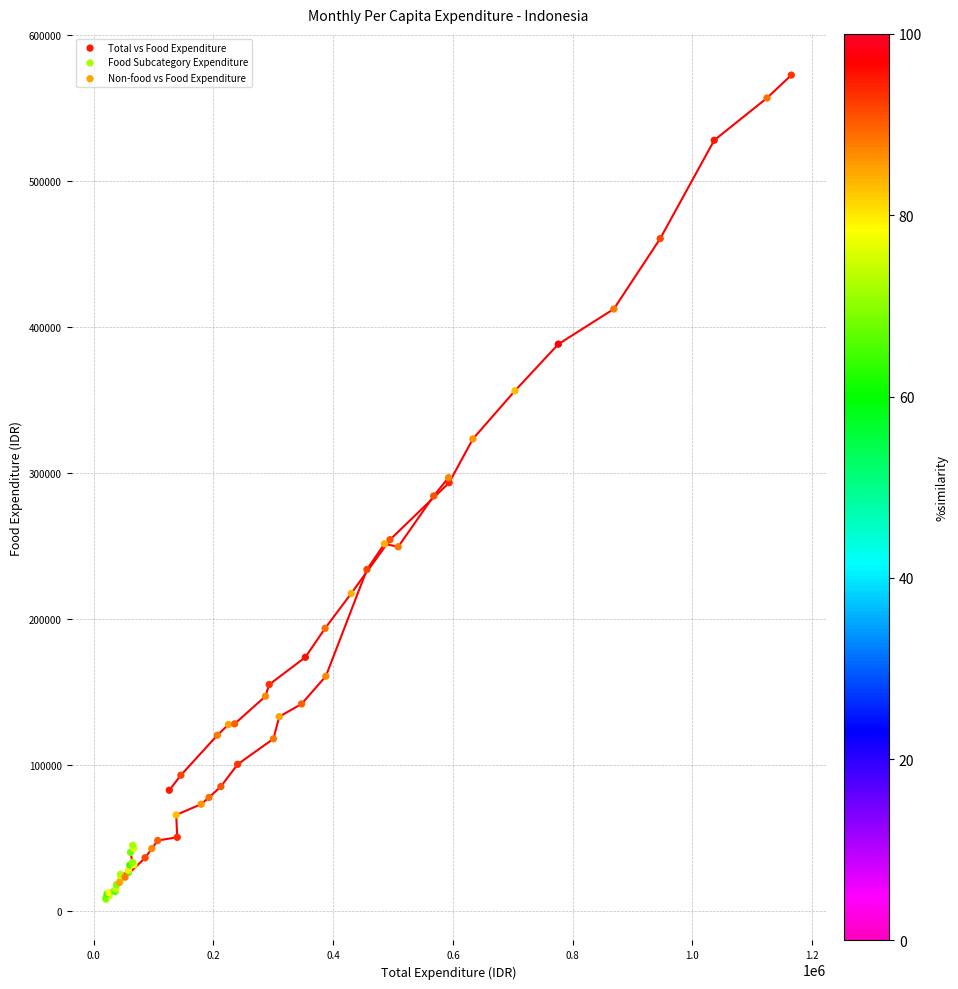

Which series has the widest spread of Y values?

Total vs Food Expenditure